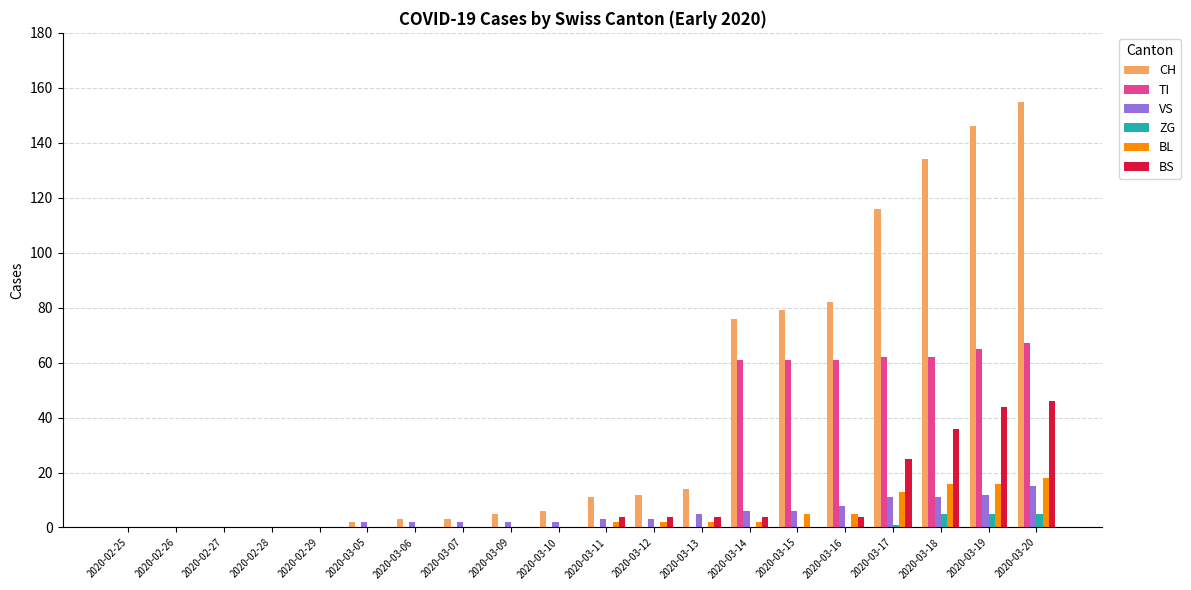

Reading left to right, transcribe all the data shown in this chart.

CH: 0	0	0	0	0	2	3	3	5	6	11	12	14	76	79	82	116	134	146	155
TI: 0	0	0	0	0	0	0	0	0	0	0	0	0	61	61	61	62	62	65	67
VS: 0	0	0	0	0	2	2	2	2	2	3	3	5	6	6	8	11	11	12	15
ZG: 0	0	0	0	0	0	0	0	0	0	0	0	0	0	0	0	1	5	5	5
BL: 0	0	0	0	0	0	0	0	0	0	2	2	2	2	5	5	13	16	16	18
BS: 0	0	0	0	0	0	0	0	0	0	4	4	4	4	0	4	25	36	44	46